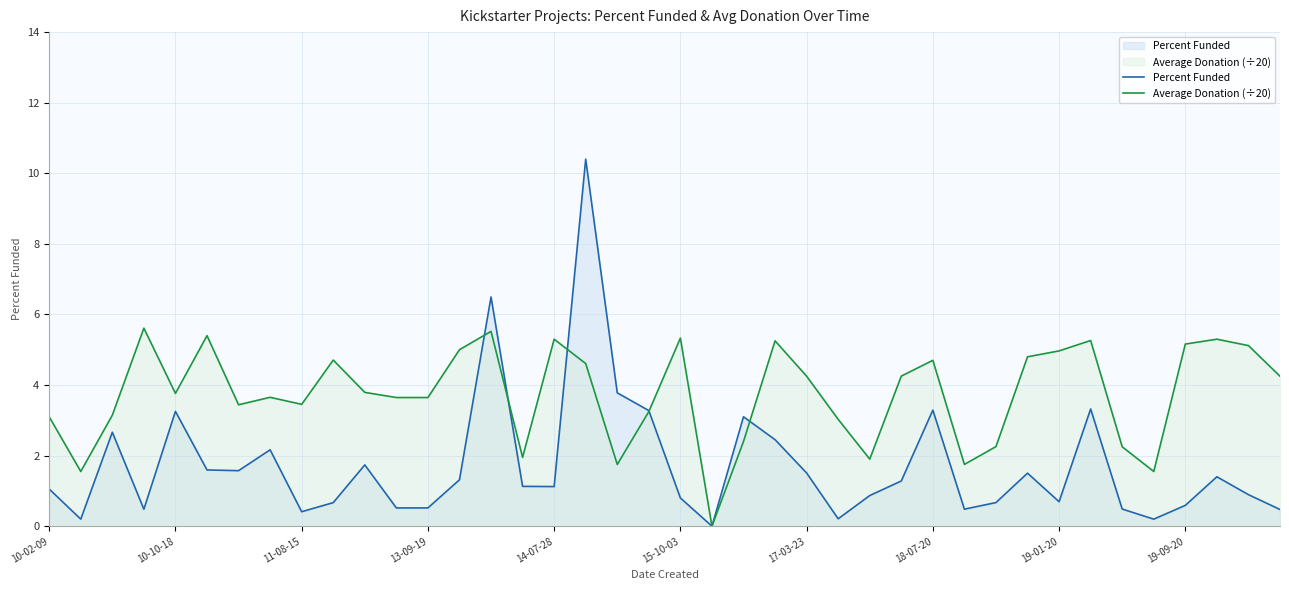

Reading left to right, what are all the values shown in this chart?

Percent Funded: 1.1	0.2	2.7	0.5	3.3	1.6	1.6	2.2	0.4	0.7	1.7	0.5	0.5	1.3	6.5	1.1	1.1	10.4	3.8	3.3	0.8	0.0	3.1	2.5	1.5	0.2	0.9	1.3	3.3	0.5	0.7	1.5	0.7	3.3	0.5	0.2	0.6	1.4	0.9	0.5
Average Donation (÷20): 3.1	1.5	3.1	5.6	3.8	5.4	3.4	3.7	3.5	4.7	3.8	3.6	3.6	5.0	5.5	2.0	5.3	4.6	1.8	3.2	5.3	0.0	2.4	5.3	4.2	3.0	1.9	4.3	4.7	1.8	2.3	4.8	5.0	5.3	2.3	1.5	5.2	5.3	5.1	4.2